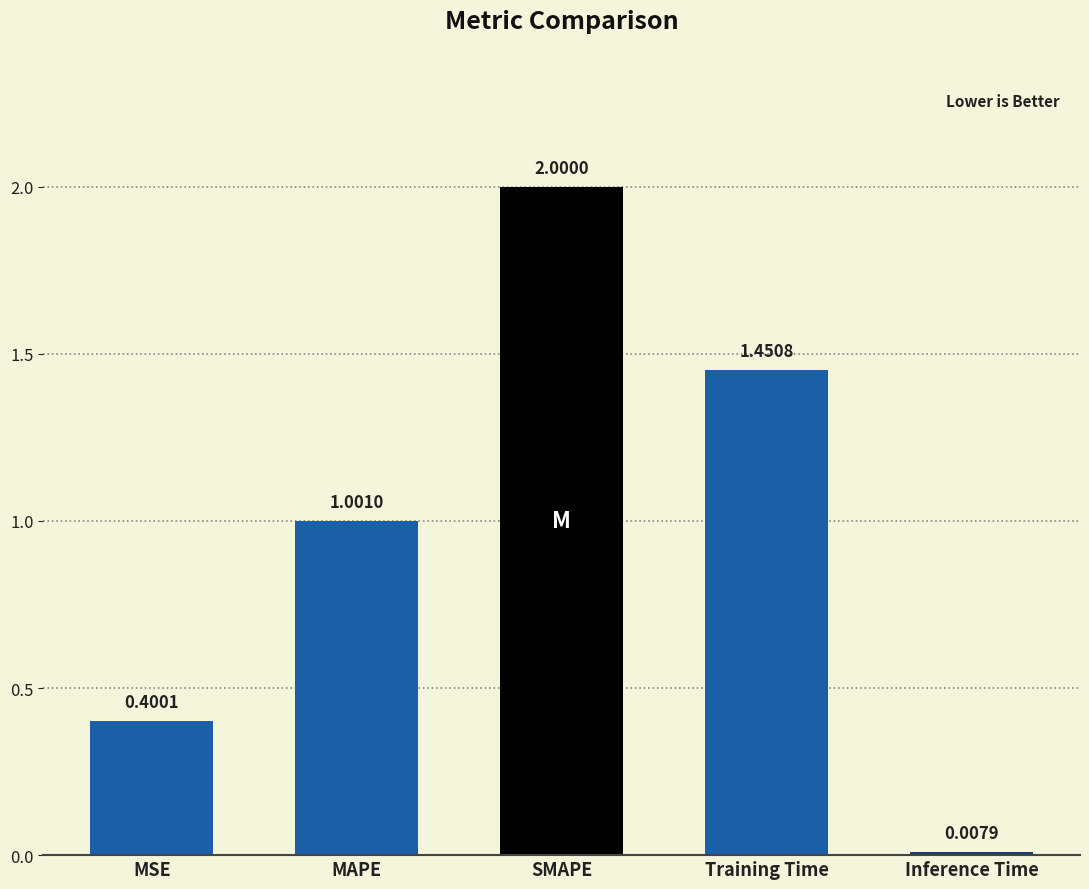

At which category does the chart reach its minimum across all series?

Inference Time